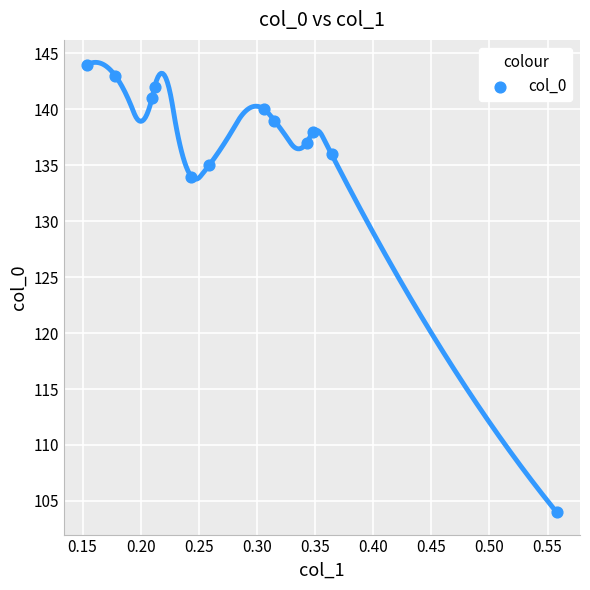

What is the average Y value?

136